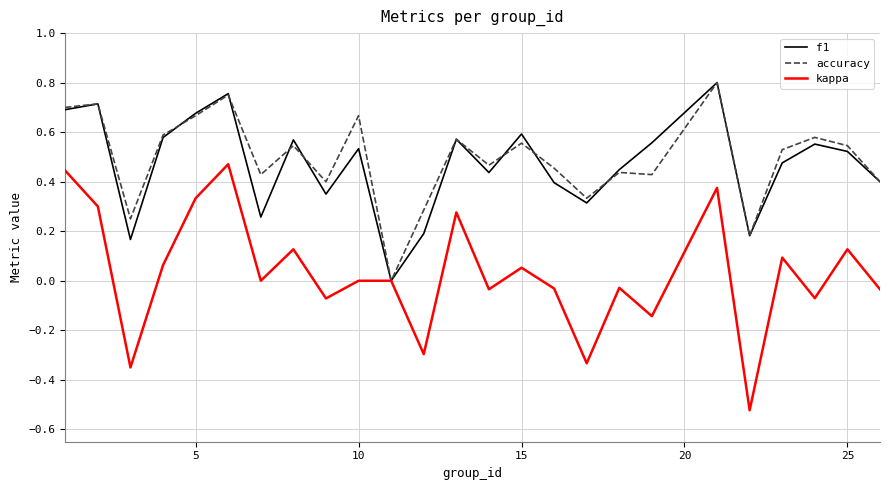

Which series has the widest spread of values?

kappa